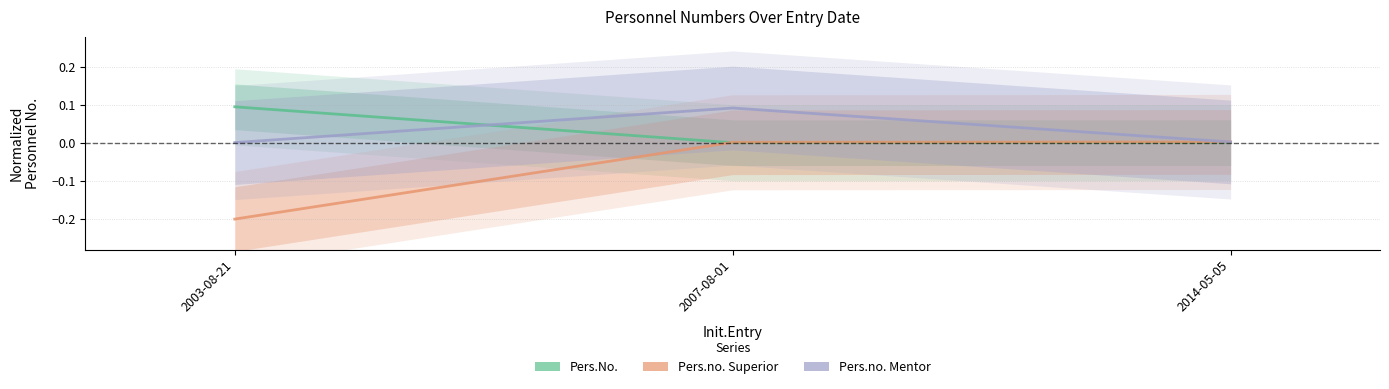

List the series in order of their peak value, highest first.

Pers.No., Pers.no. Mentor, Pers.no. Superior